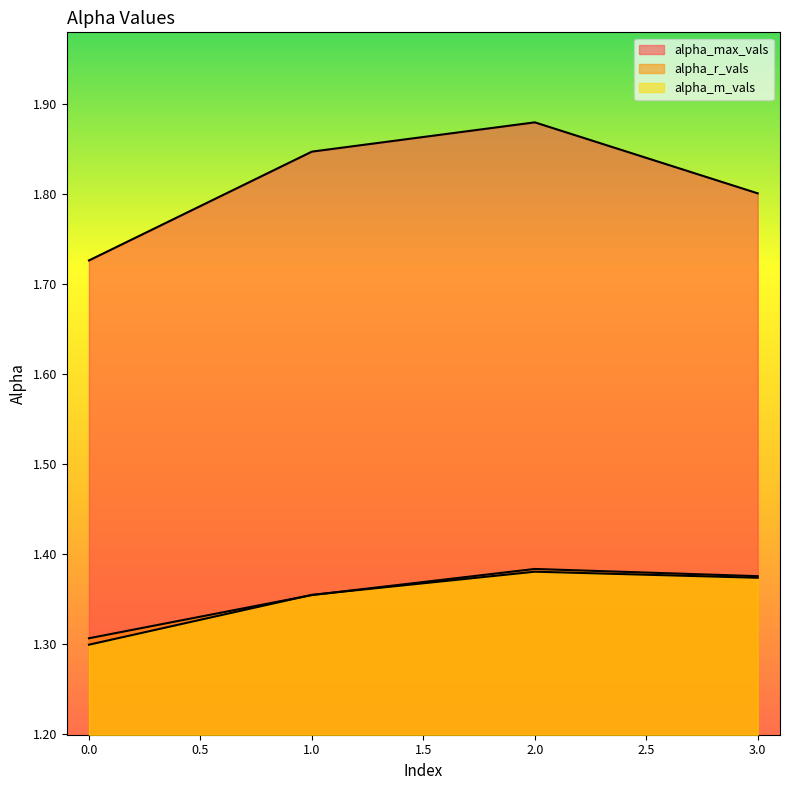

Where do alpha_r_vals and alpha_m_vals first cross each other?

0 and 1